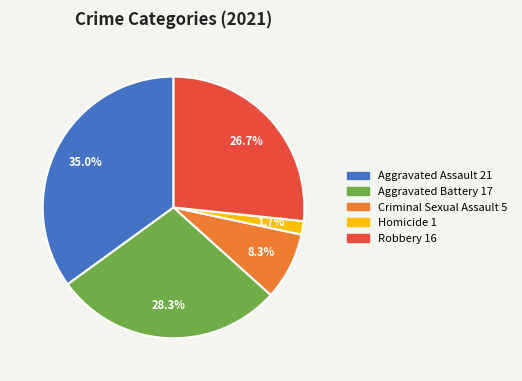

Rank the categories by value from highest to lowest.

Aggravated Assault, Aggravated Battery, Robbery, Criminal Sexual Assault, Homicide